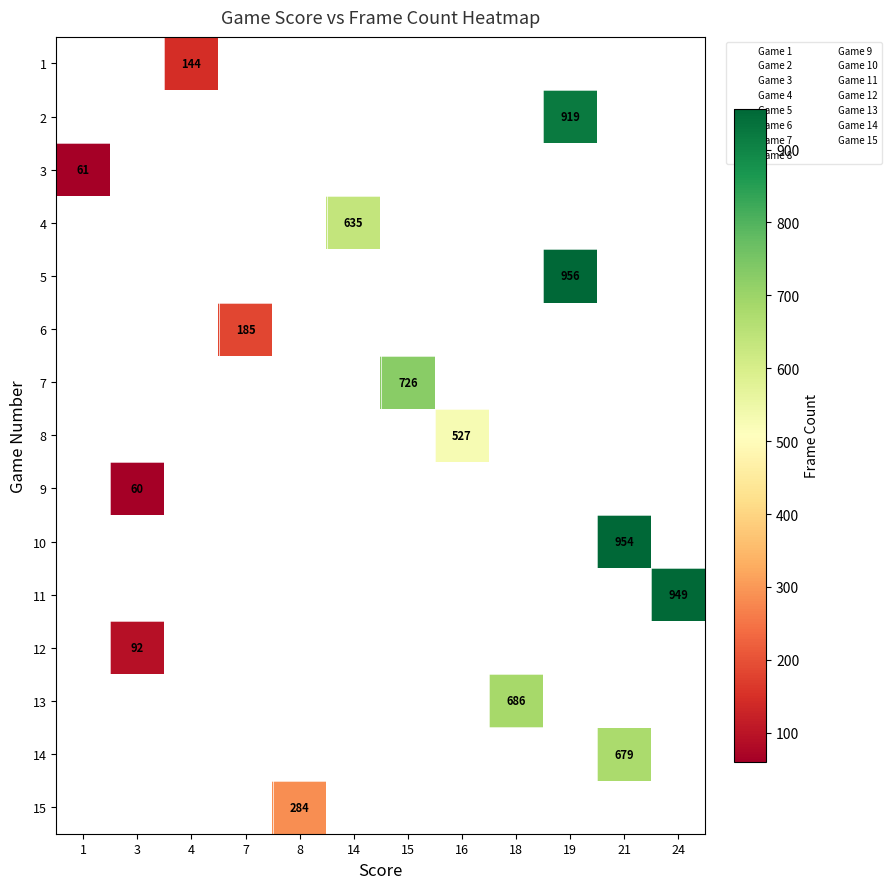

How many series are shown in this chart?

15